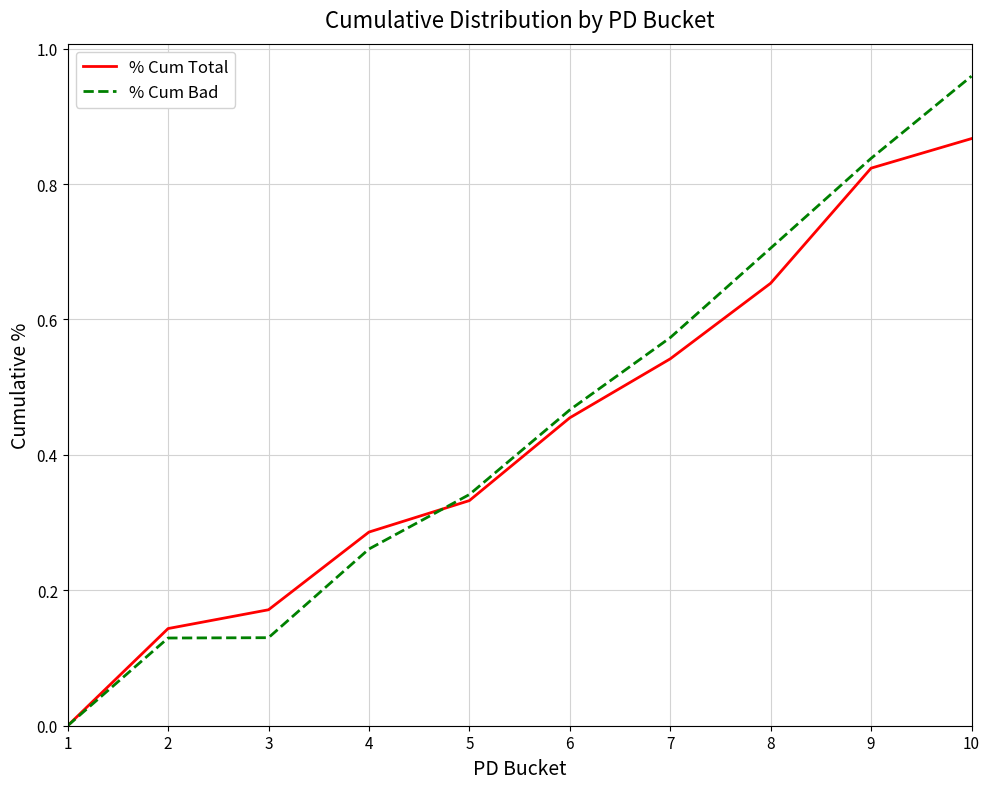

True or false: % Cum Total has more than 0 points higher than both neighbors.

False